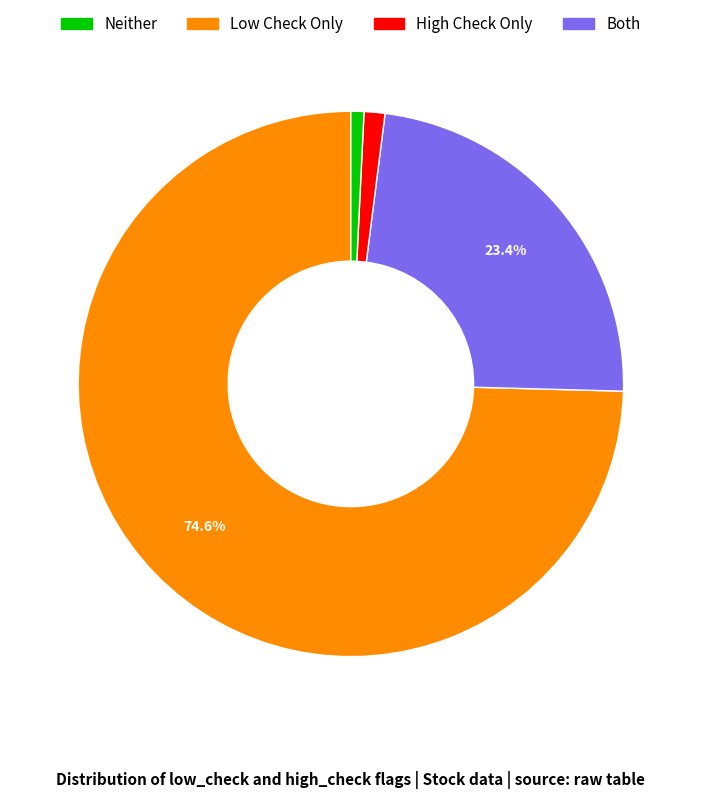

How many segments does this pie chart have?

4